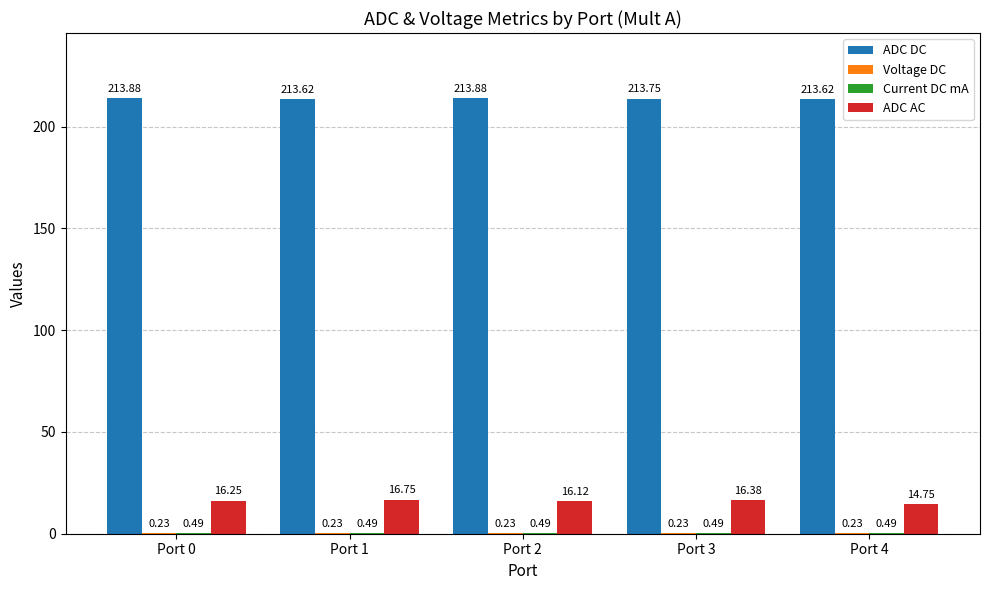

Does the chart contain stacked bars?

No